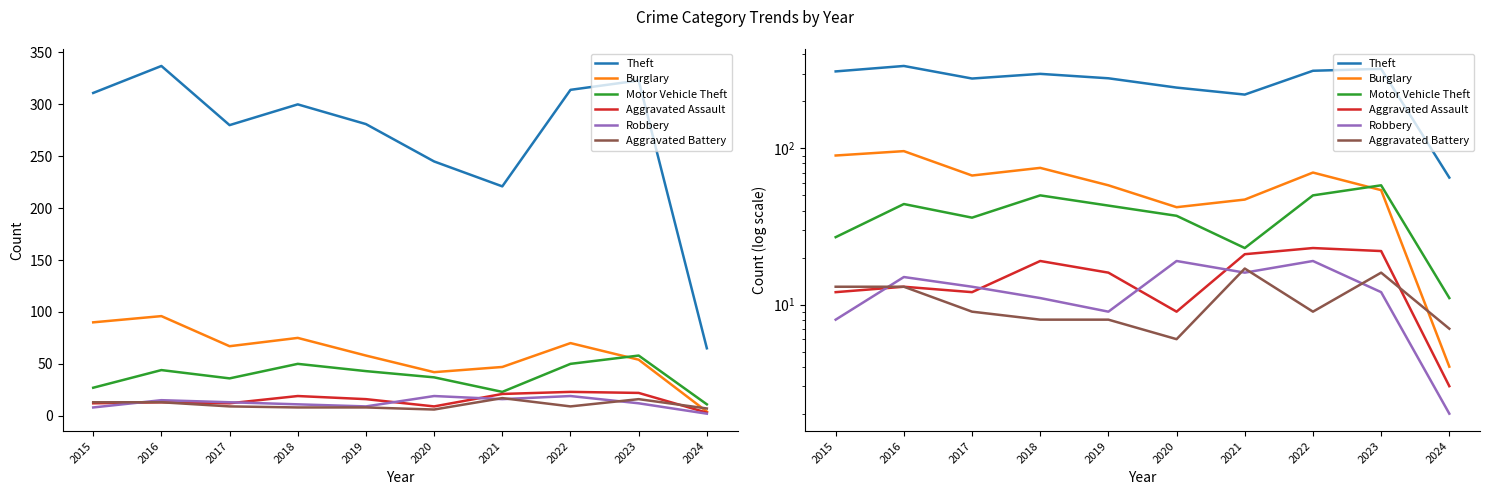

What is the spread (max minus min) of values at 2023?

311